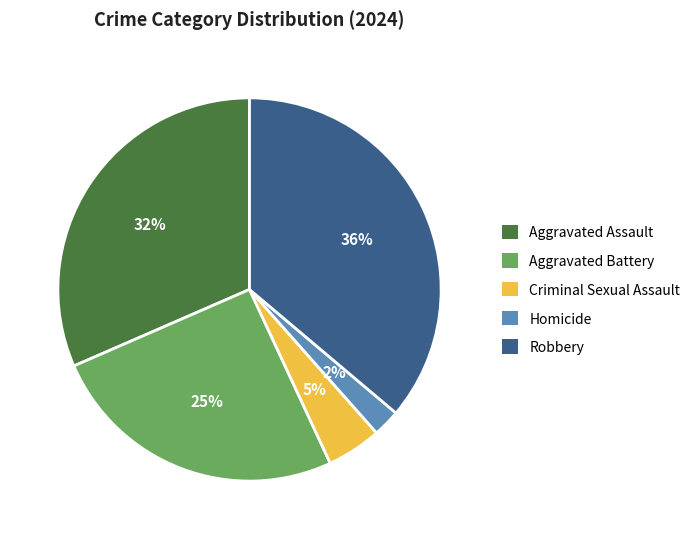

Is it true that Homicide is 11% of the pie?

False